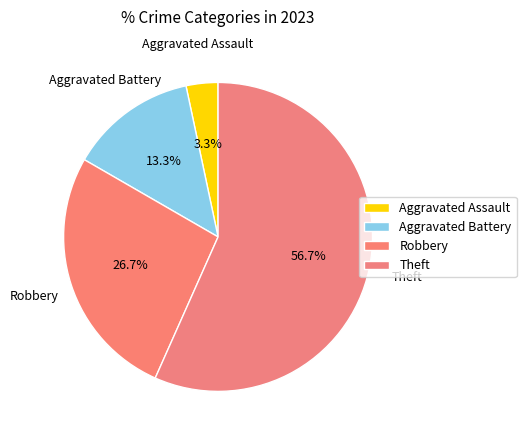

Is it true that Aggravated Battery is 13% of the pie?

True